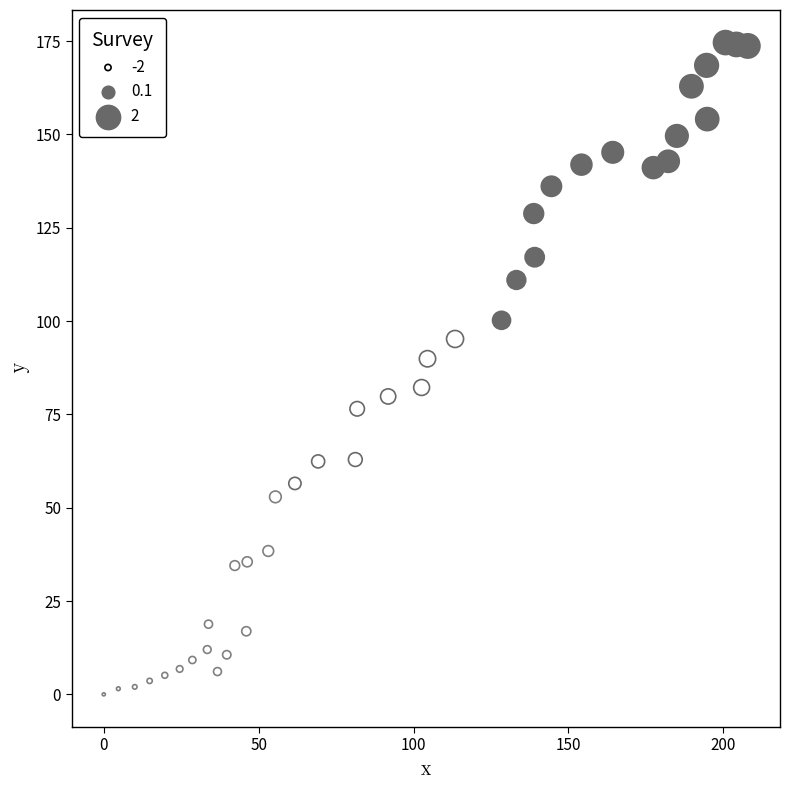

What is the range of Y values (max minus min)?

174.6